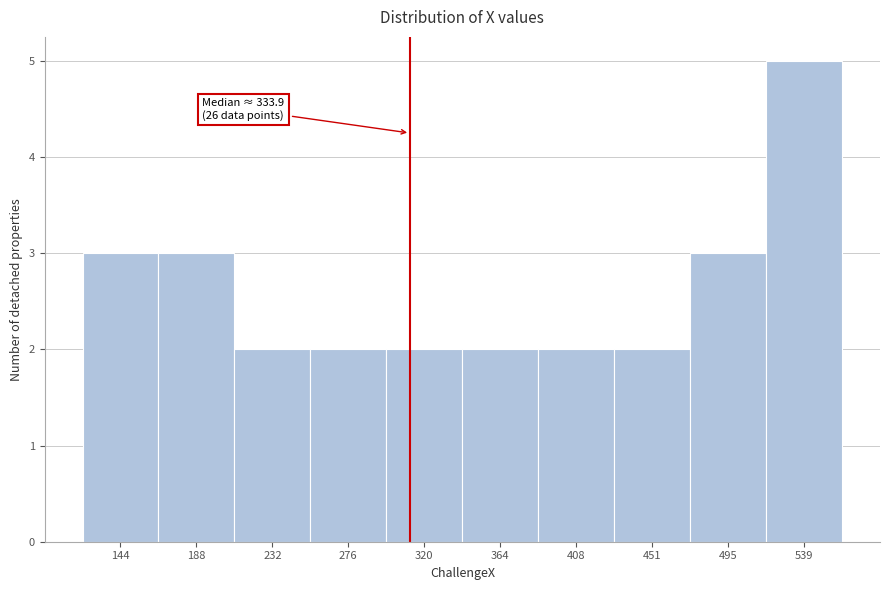

Reading left to right, what are all the values shown in this chart?

3	3	2	2	2	2	2	2	3	5